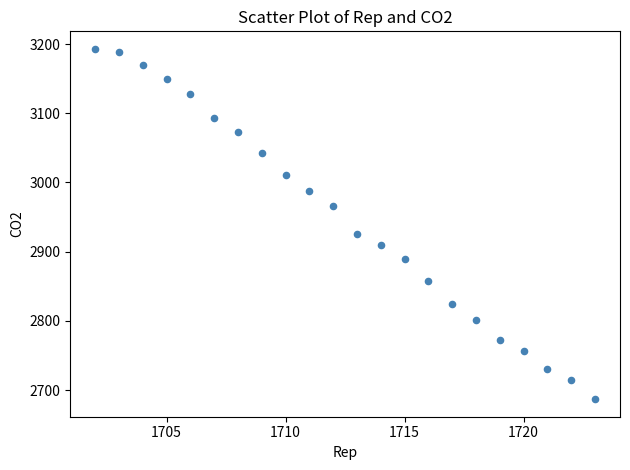

What is the range of Y values (max minus min)?

506